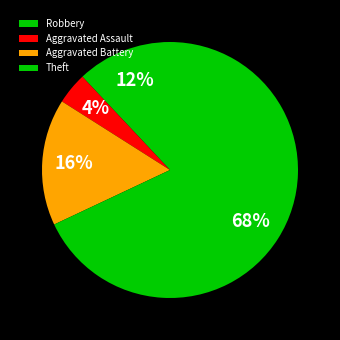

To the nearest percent, what percentage of the pie is Aggravated Assault?

4%